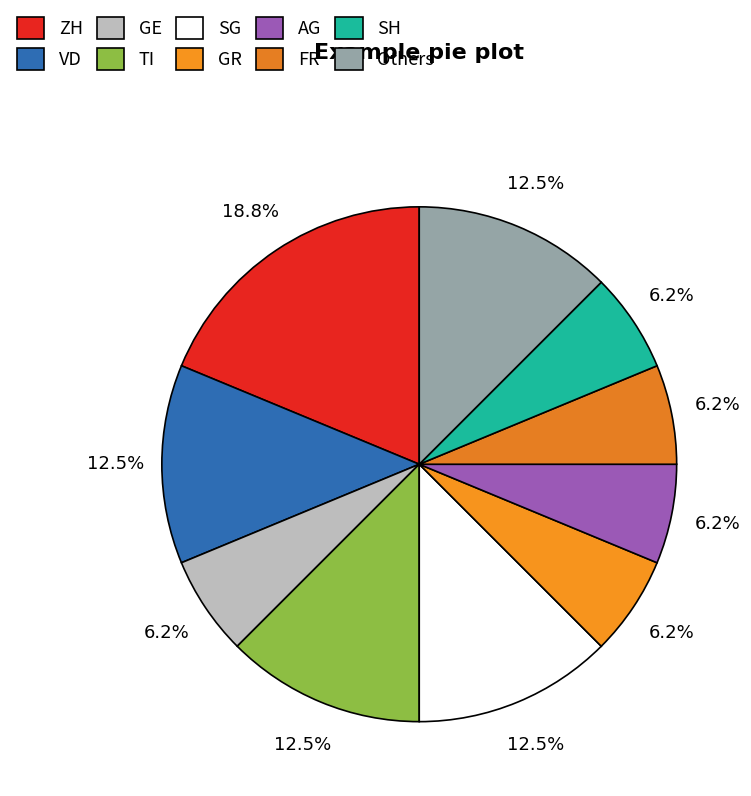

What is the ratio of the value at SG to the value at GR?

2.0